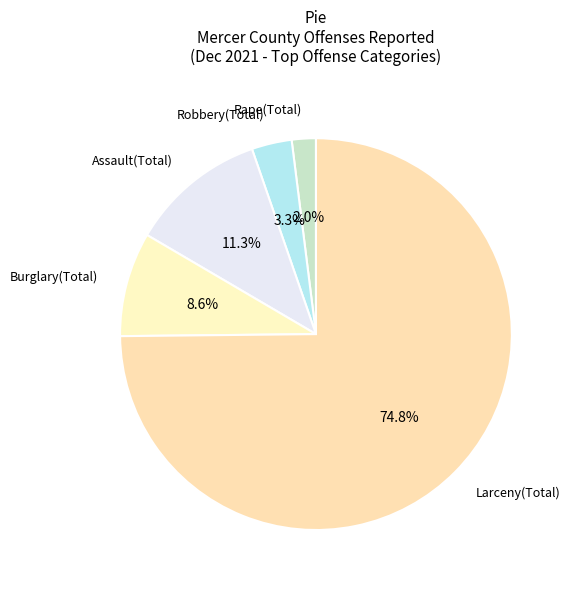

How many slices are in this pie chart?

5